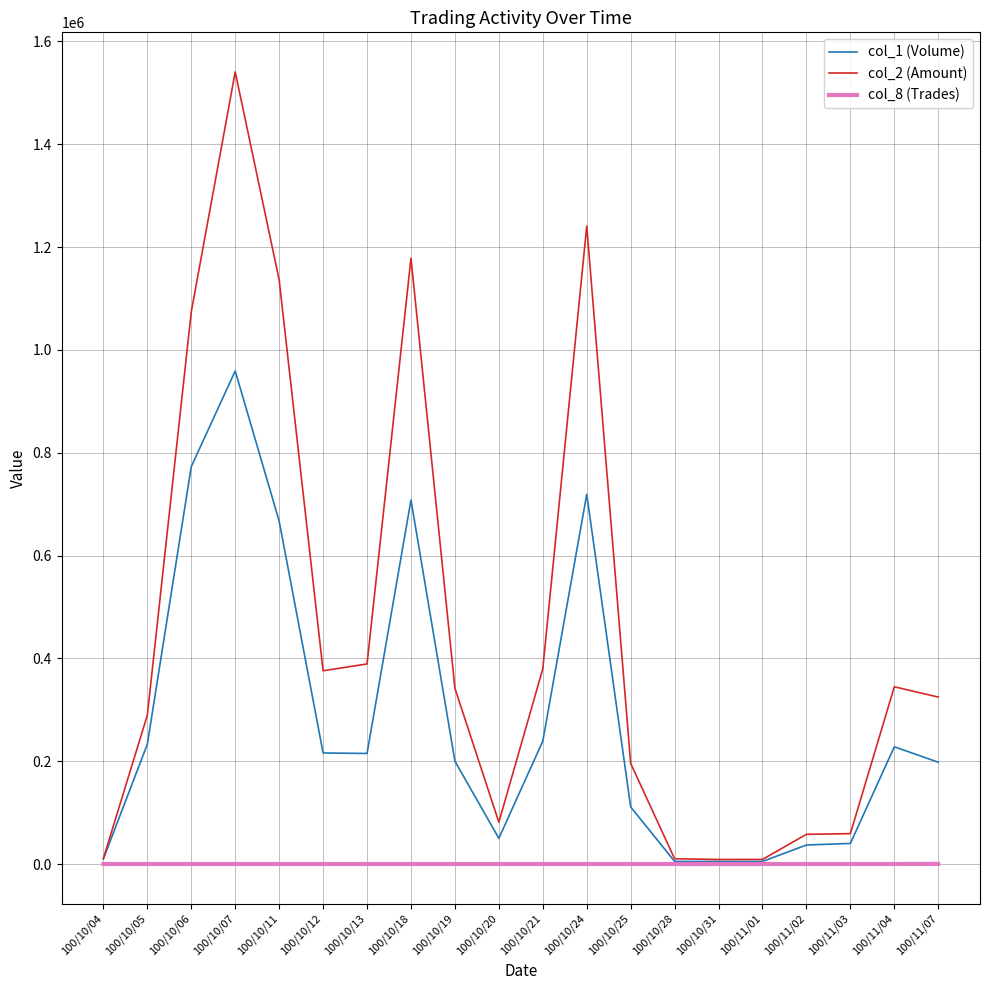

What are all the series names shown in the legend?

col_1 (Volume), col_2 (Amount), col_8 (Trades)